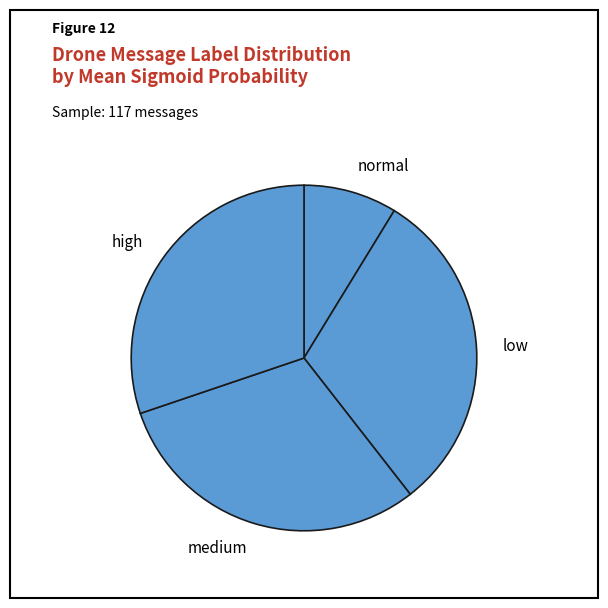

Is there a majority slice in this chart?

No